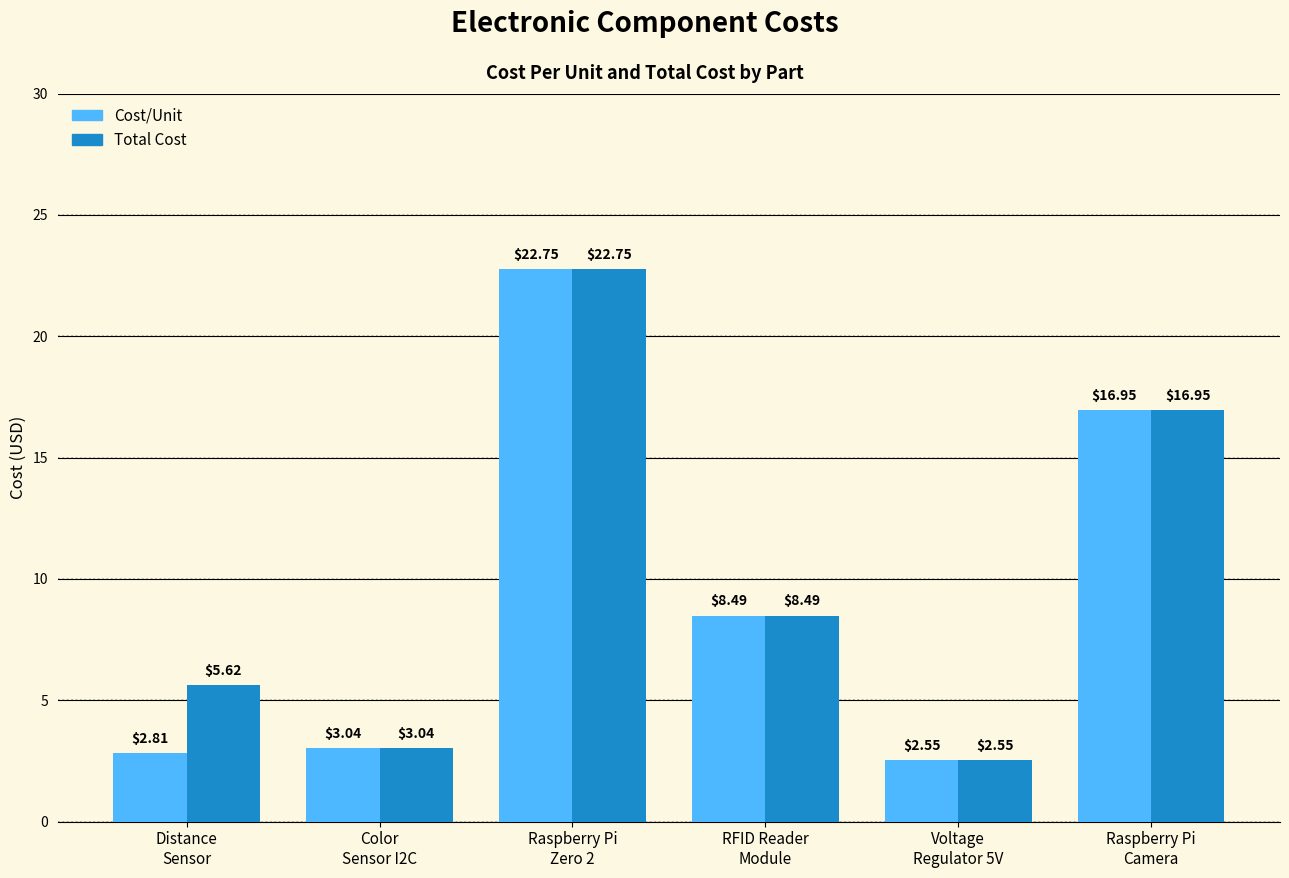

Which series changed the most between Distance
Sensor and Color
Sensor I2C?

Total Cost